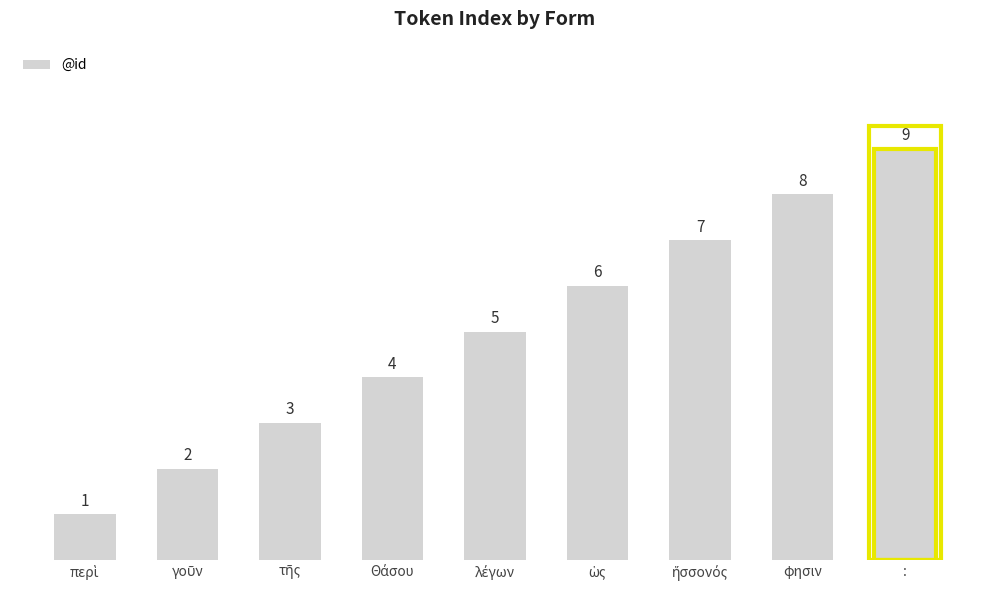

The value at φησιν is 8. True or false?

True